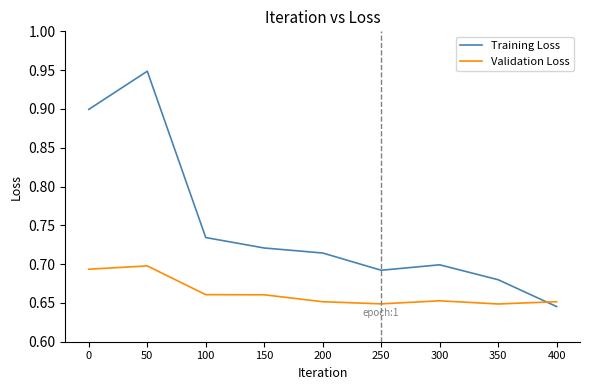

At which category does the chart reach its peak across all series?

50